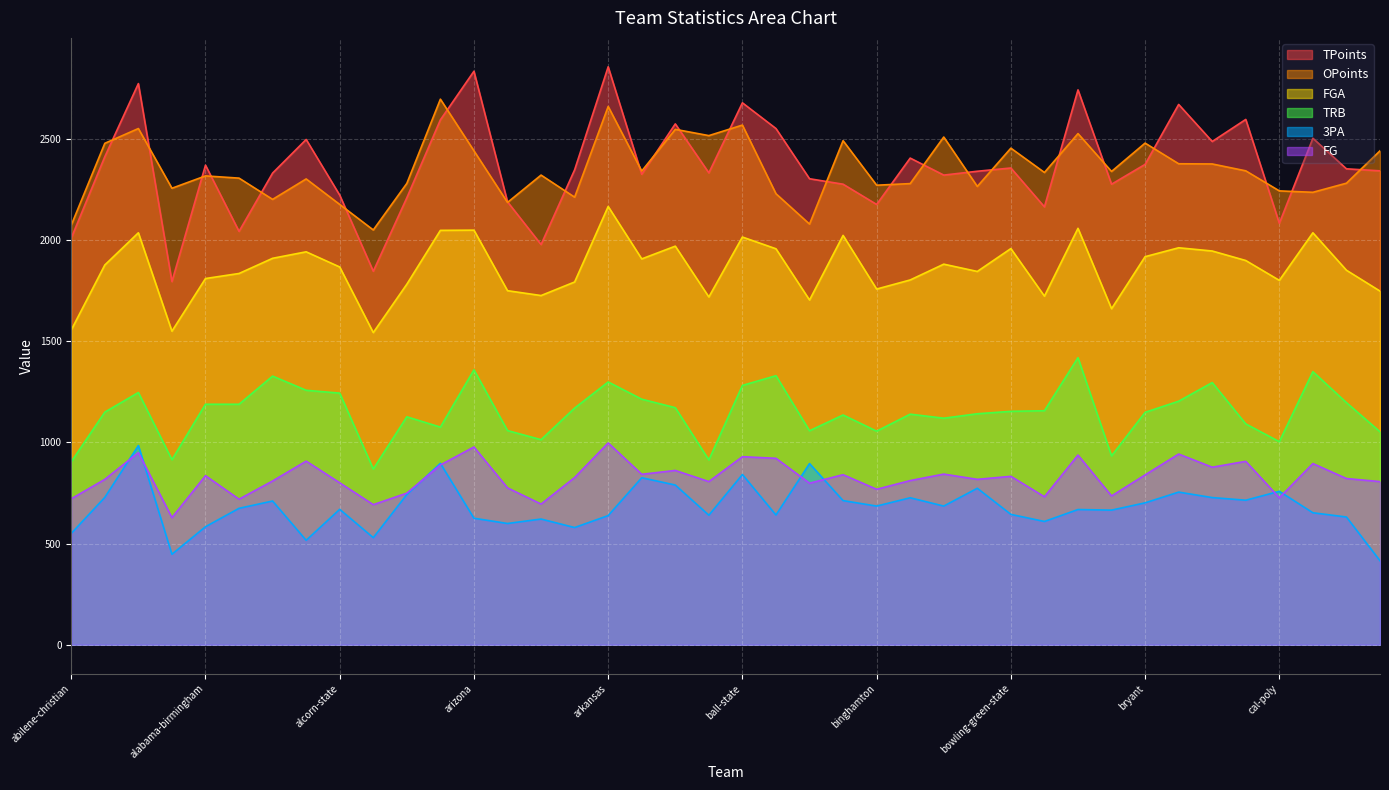

Between alabama-state and american, which series saw the biggest shift?

TRB